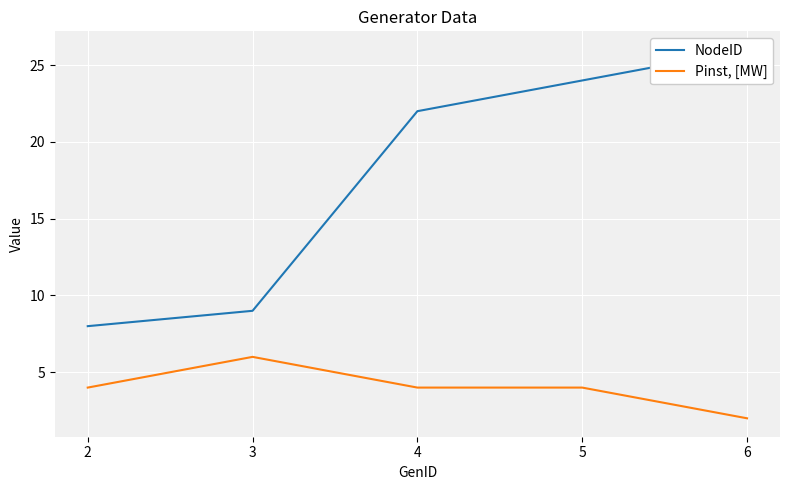

Where is NodeID nearest to the value 17?

4